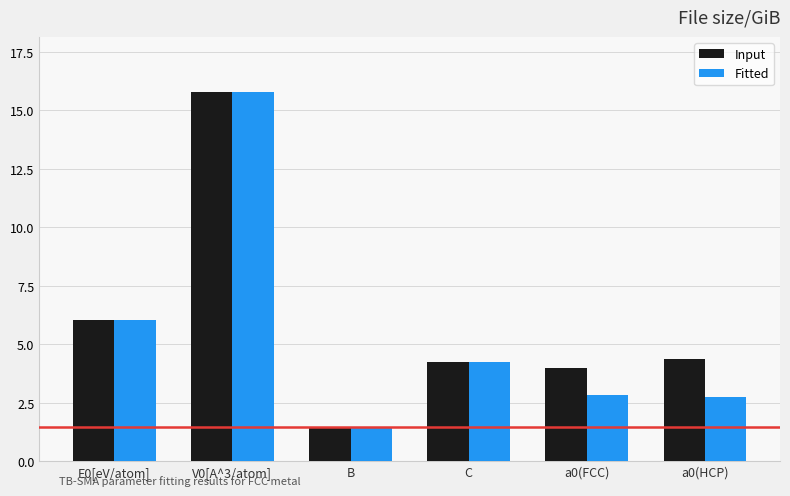

Is the value of Input at a0(FCC) greater than the value of Fitted at V0[A^3/atom]?

No